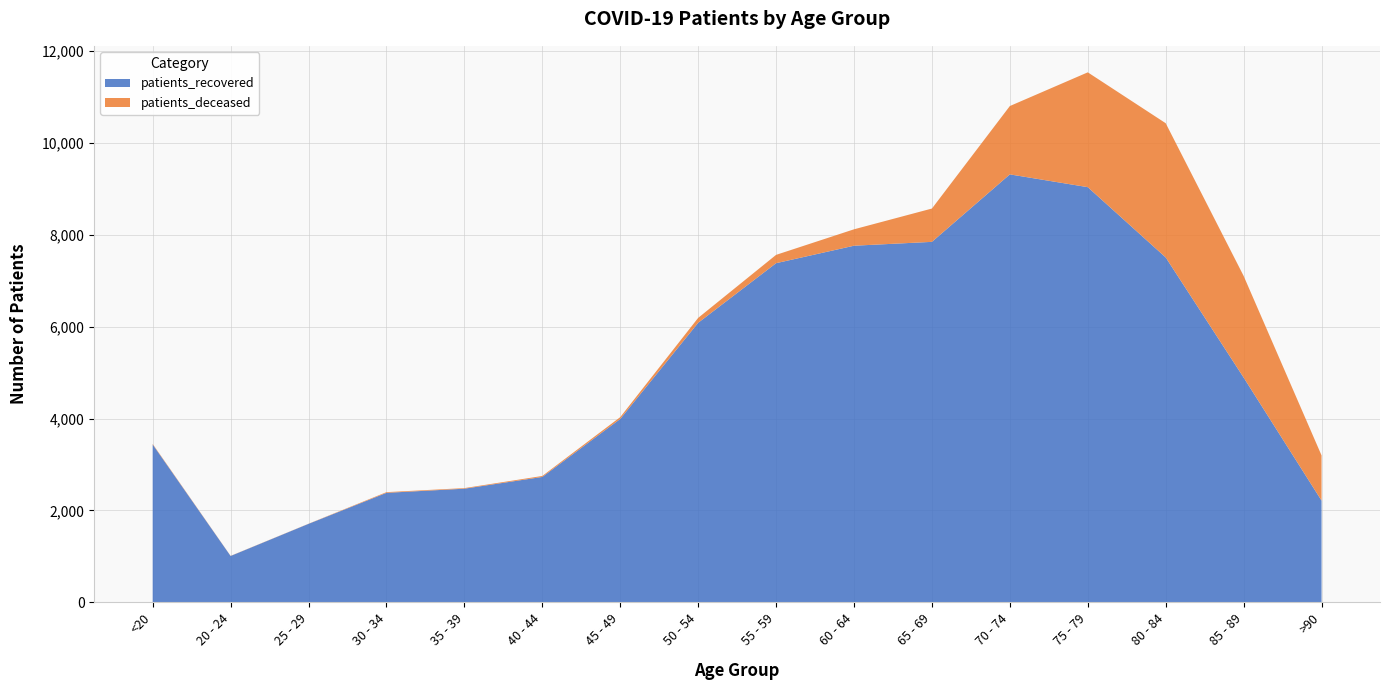

Reading left to right, list all the values displayed in this chart.

patients_recovered: 3436	1010	1709	2384	2474	2730	3991	6083	7380	7760	7844	9312	9034	7505	4892	2215
patients_deceased: 12	3	3	15	13	21	40	107	181	357	725	1487	2498	2920	2211	983